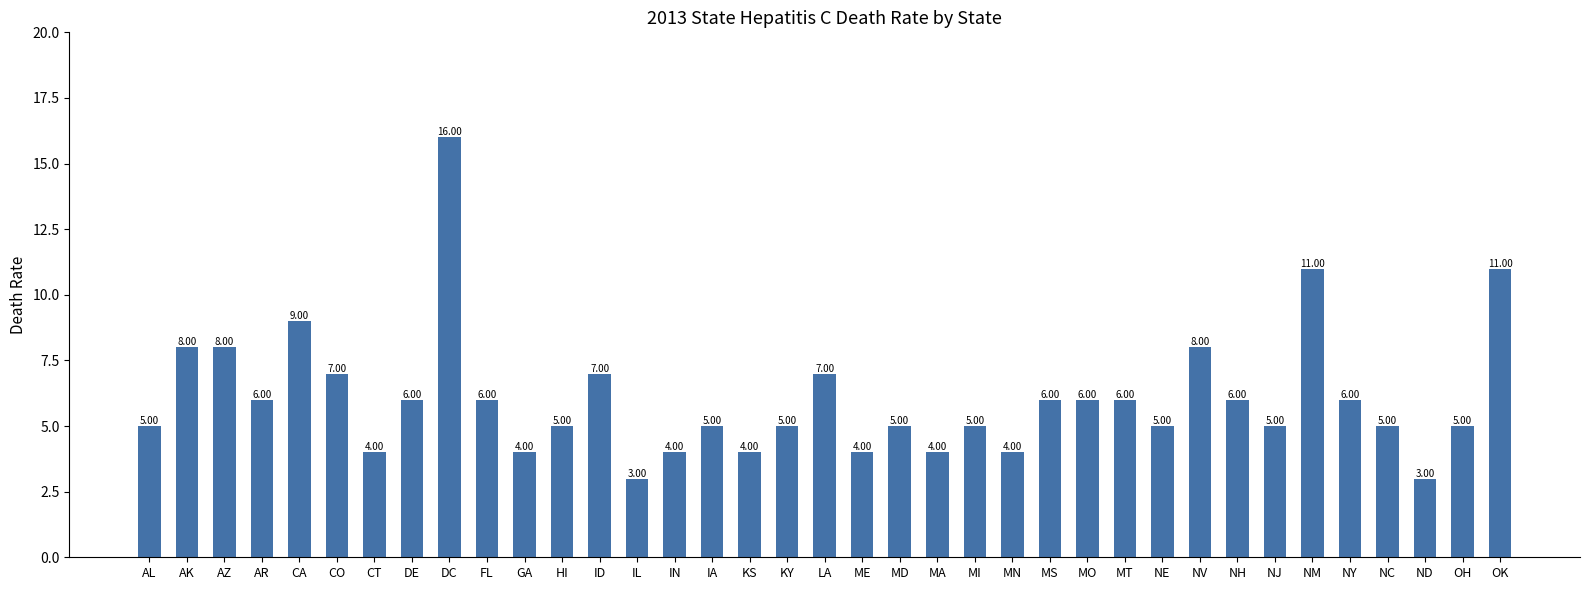

Between MA and OH, which is larger?

OH